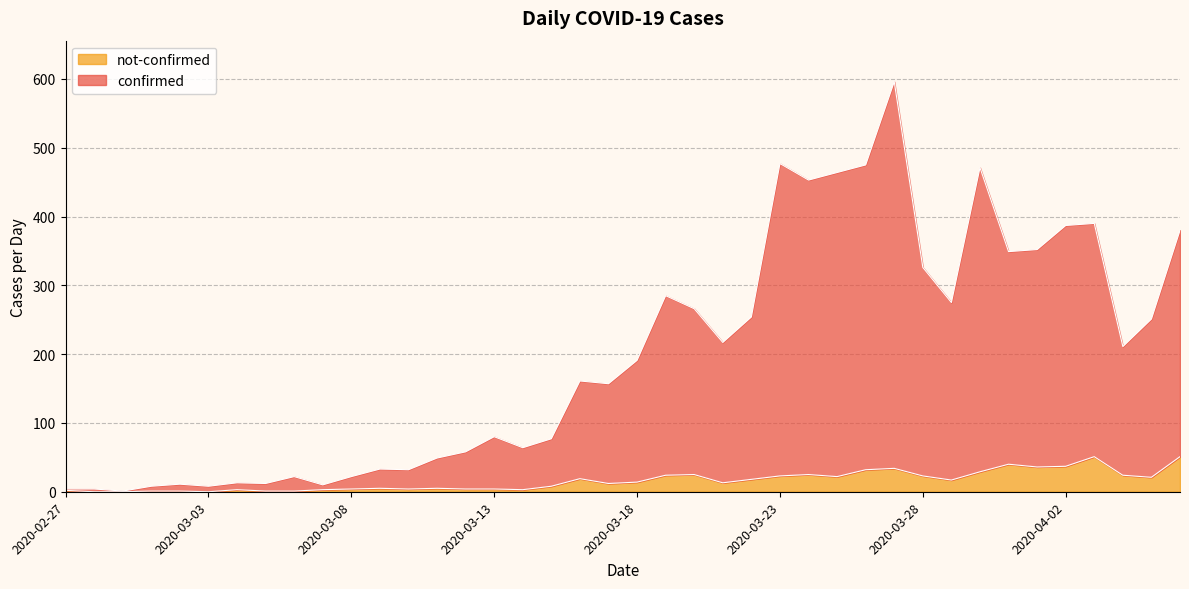

How many positive values does the not-confirmed series have?

37